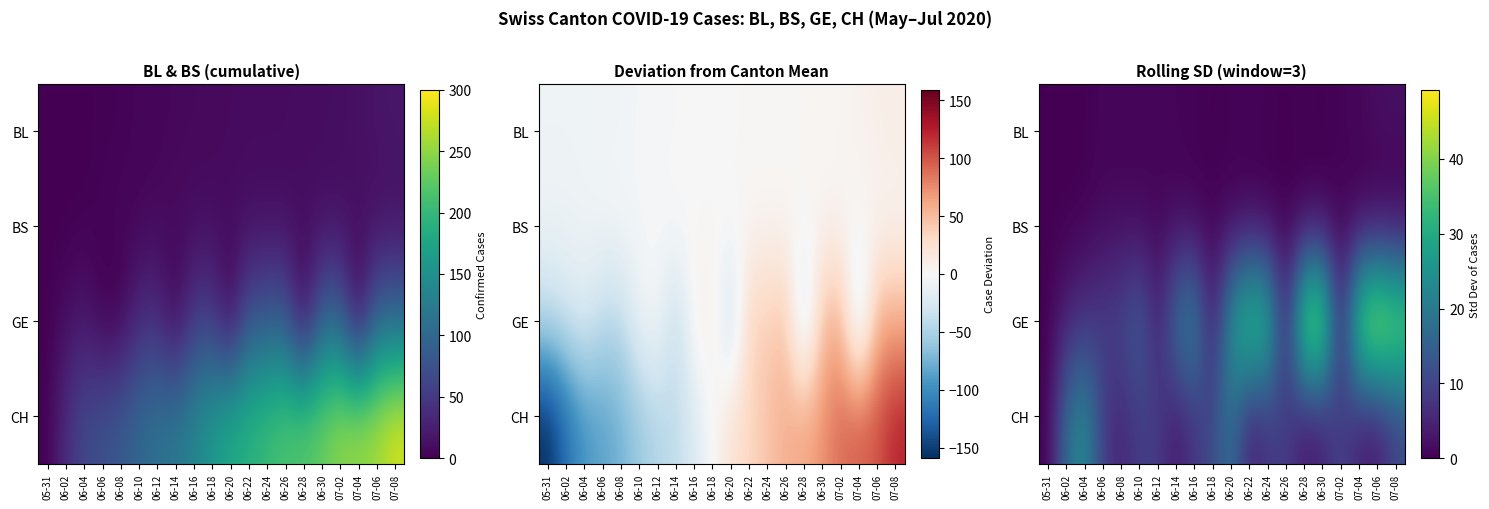

The CH series shows 1.0 at 06-14. True or false?

False